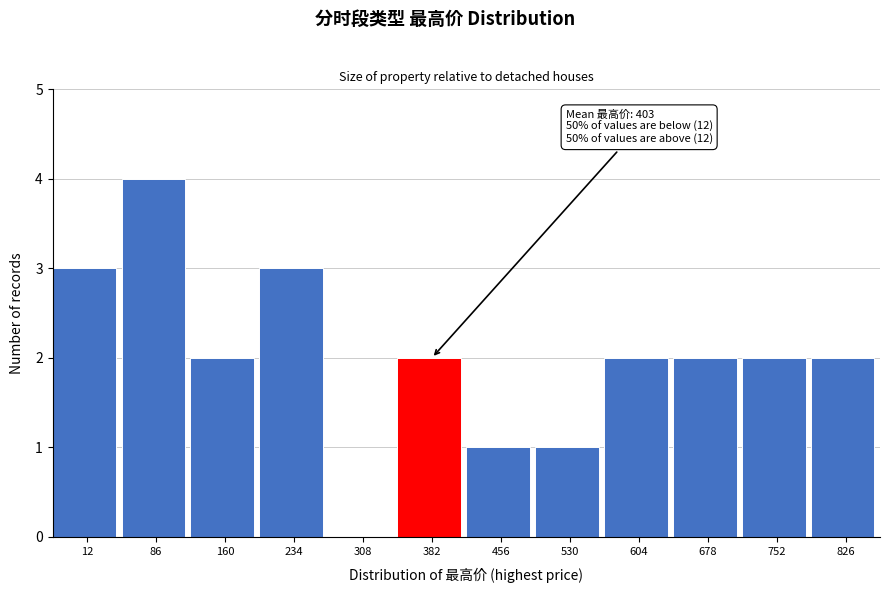

Reading right to left, list all the values displayed in this chart.

826=2	752=2	678=2	604=2	530=1	456=1	382=2	308=0	234=3	160=2	86=4	12=3